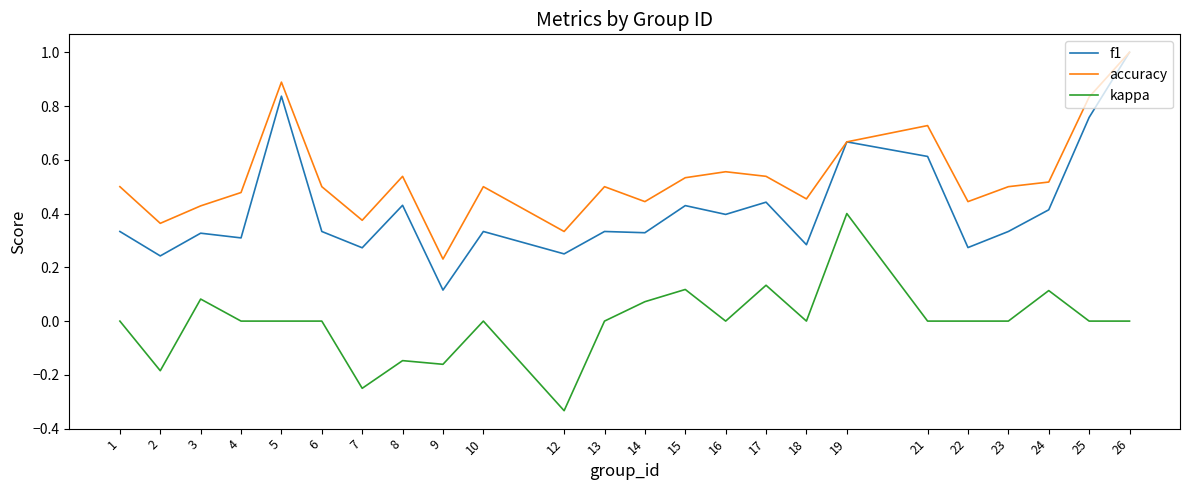

Where is the first local maximum for kappa?

3